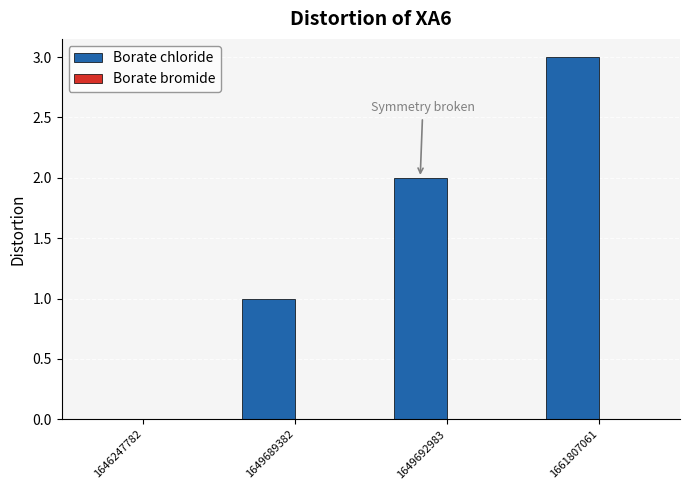

What is the sum of all values?

6